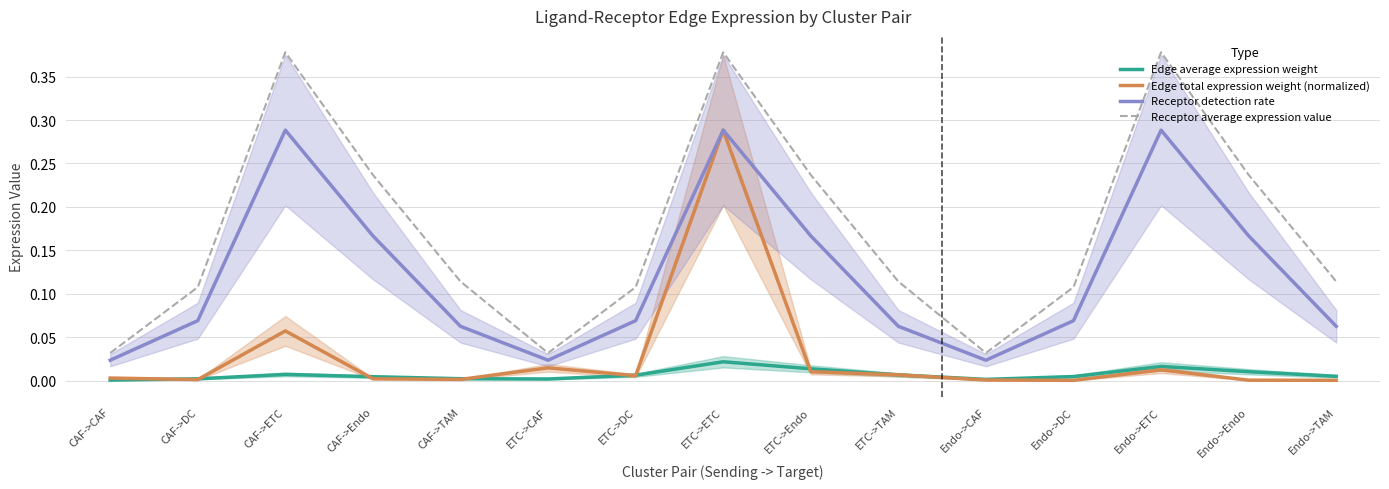

What is the label of the 14th point from the right?

CAF->DC